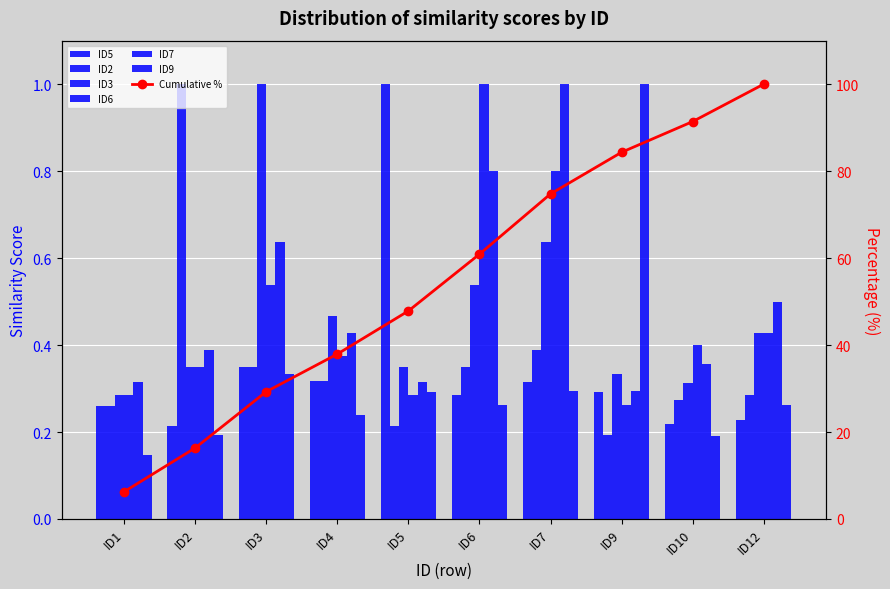

Between ID3 and ID4, which is larger?

ID3